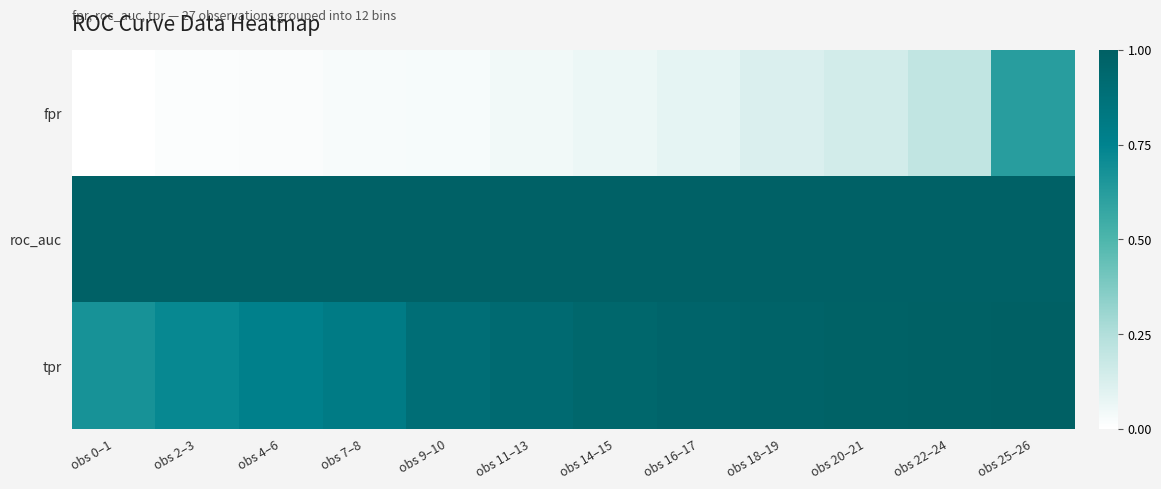

What is the total value across all series at obs 2–3?

1.7